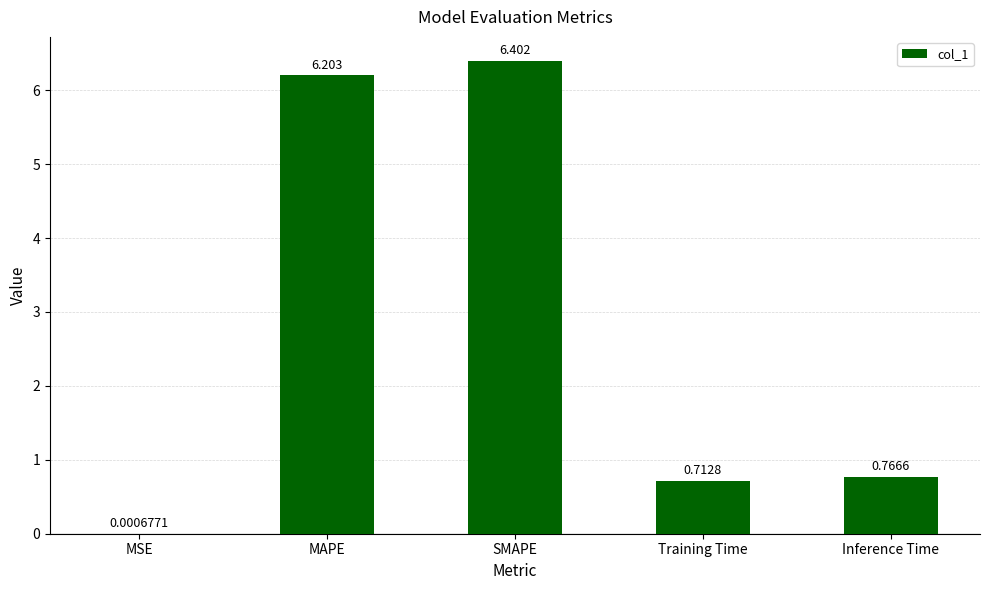

True or false: the data shows 9.6 at MAPE.

False